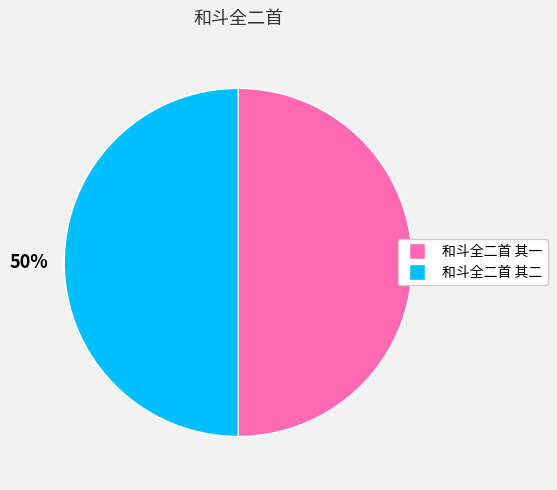

Approximately how many times larger is the value at 和斗全二首 其一 compared to 和斗全二首 其二?

1.0